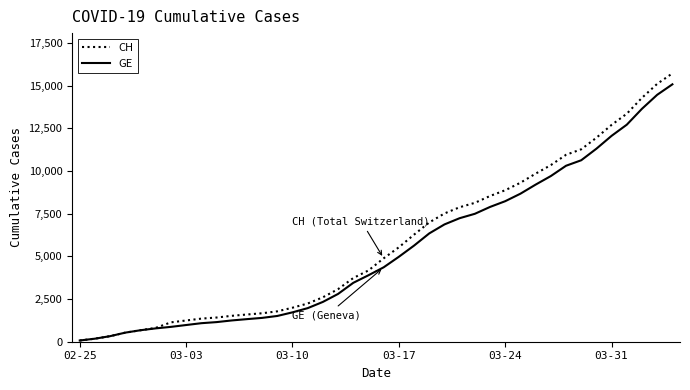

What is the maximum value for GE?

15077